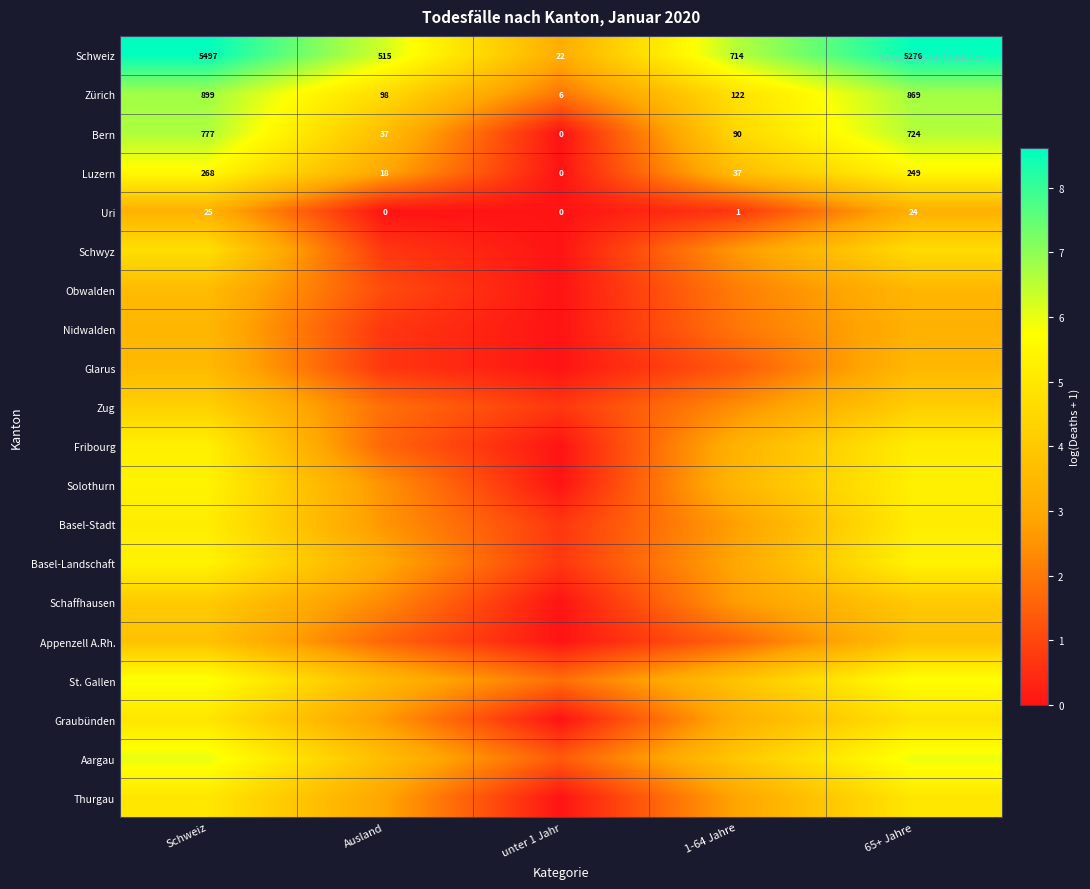

Which category has the highest value in the Uri series?

Schweiz